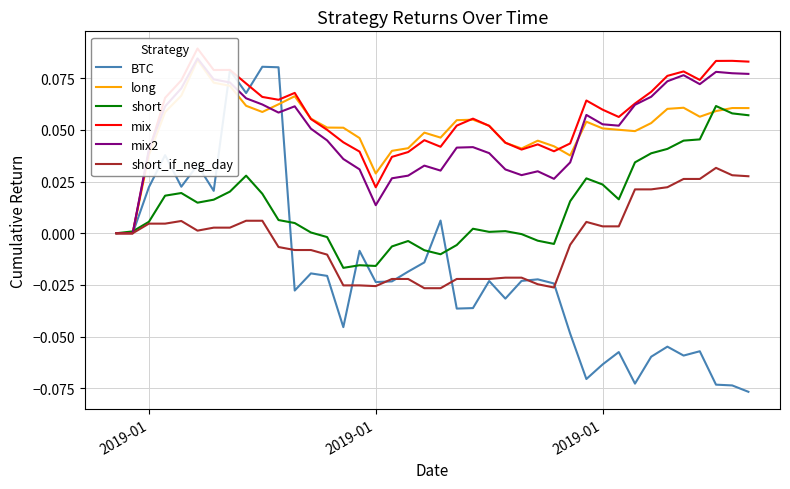

How many lines are shown in the chart?

6